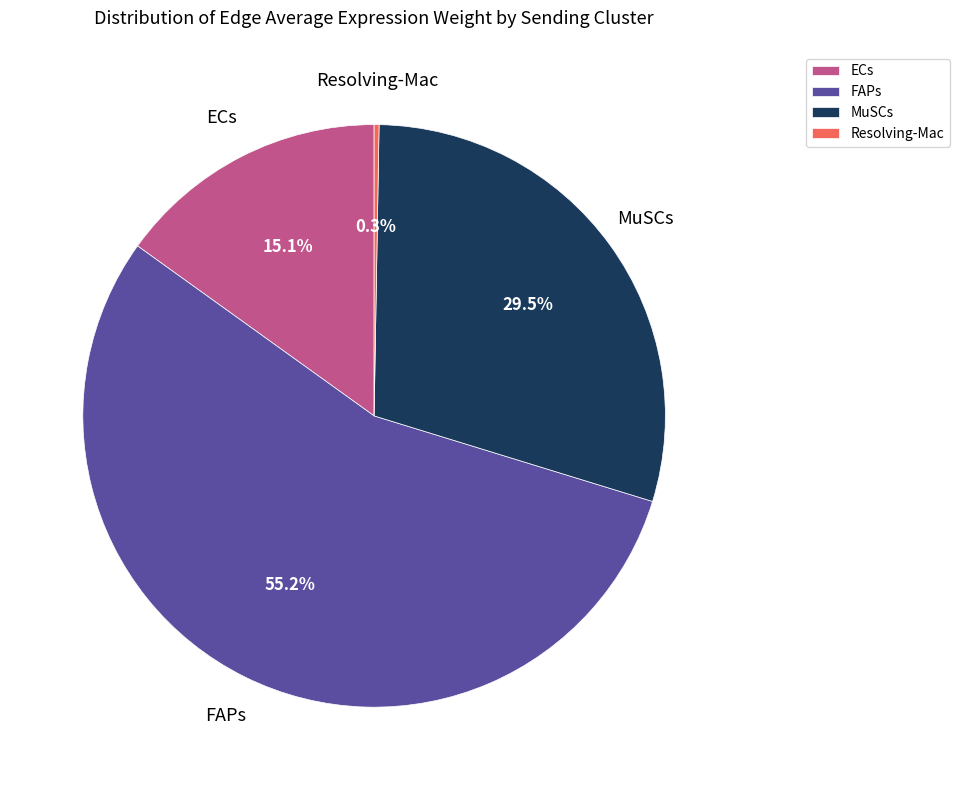

Which category has the biggest portion of the pie?

FAPs